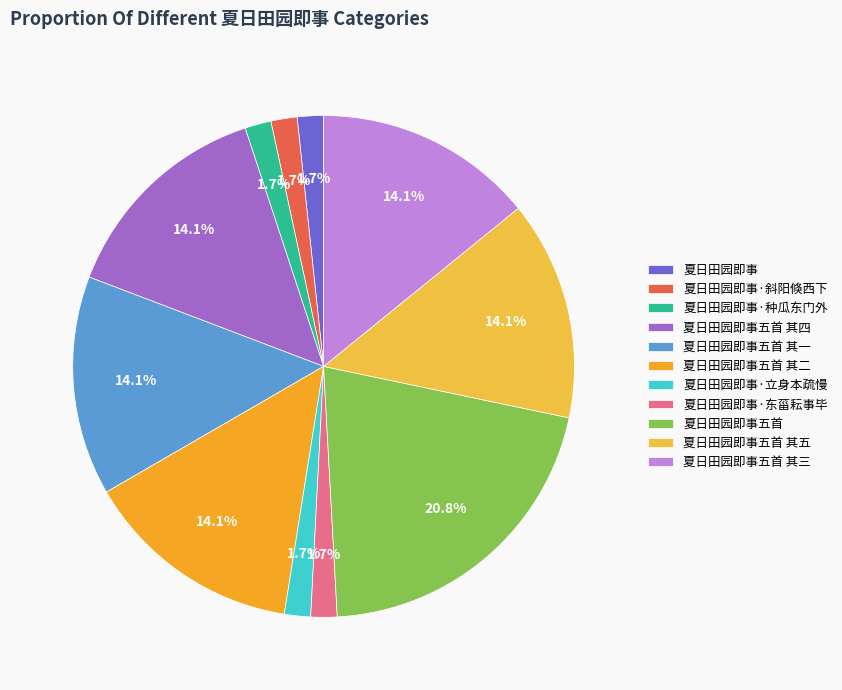

What percentage is the 夏日田园即事五首 其五 slice, to the nearest percent?

14%